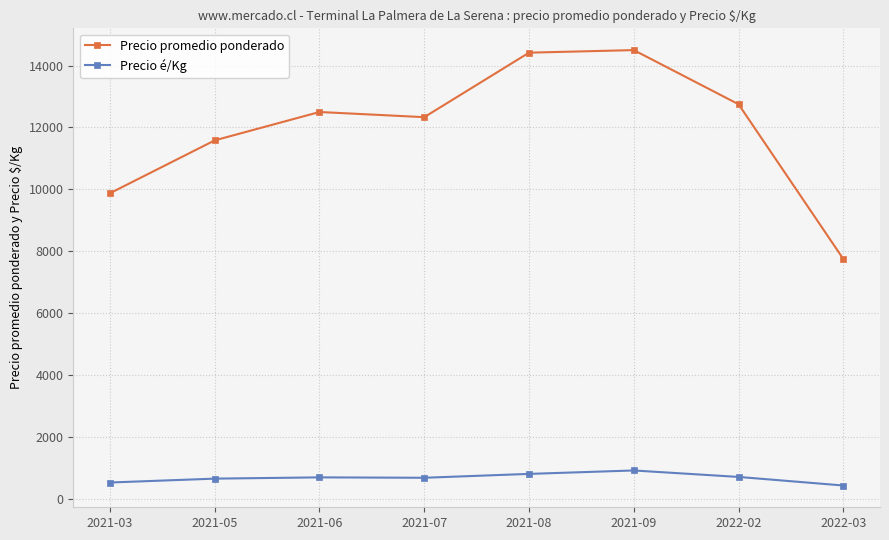

True or false: Precio é/Kg has a value of 681 at 2021-07.

True